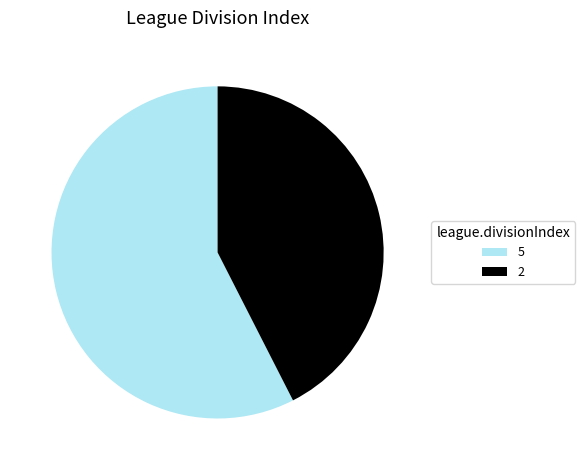

True or false: 2 accounts for 34% of the total.

False